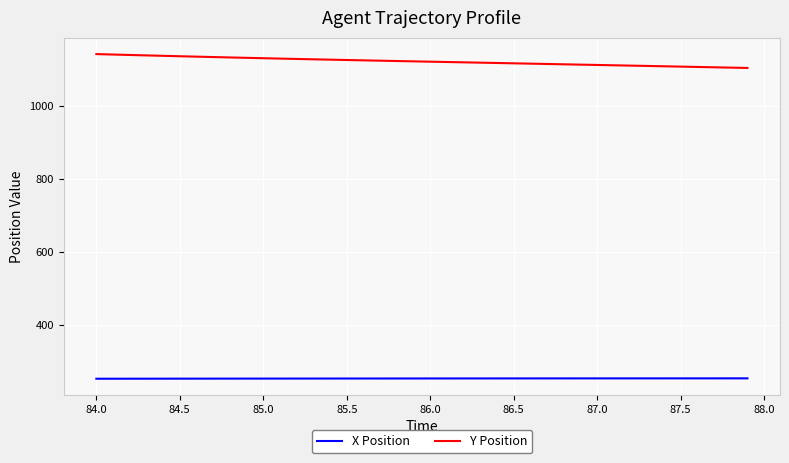

What is the smallest value displayed?

254.2